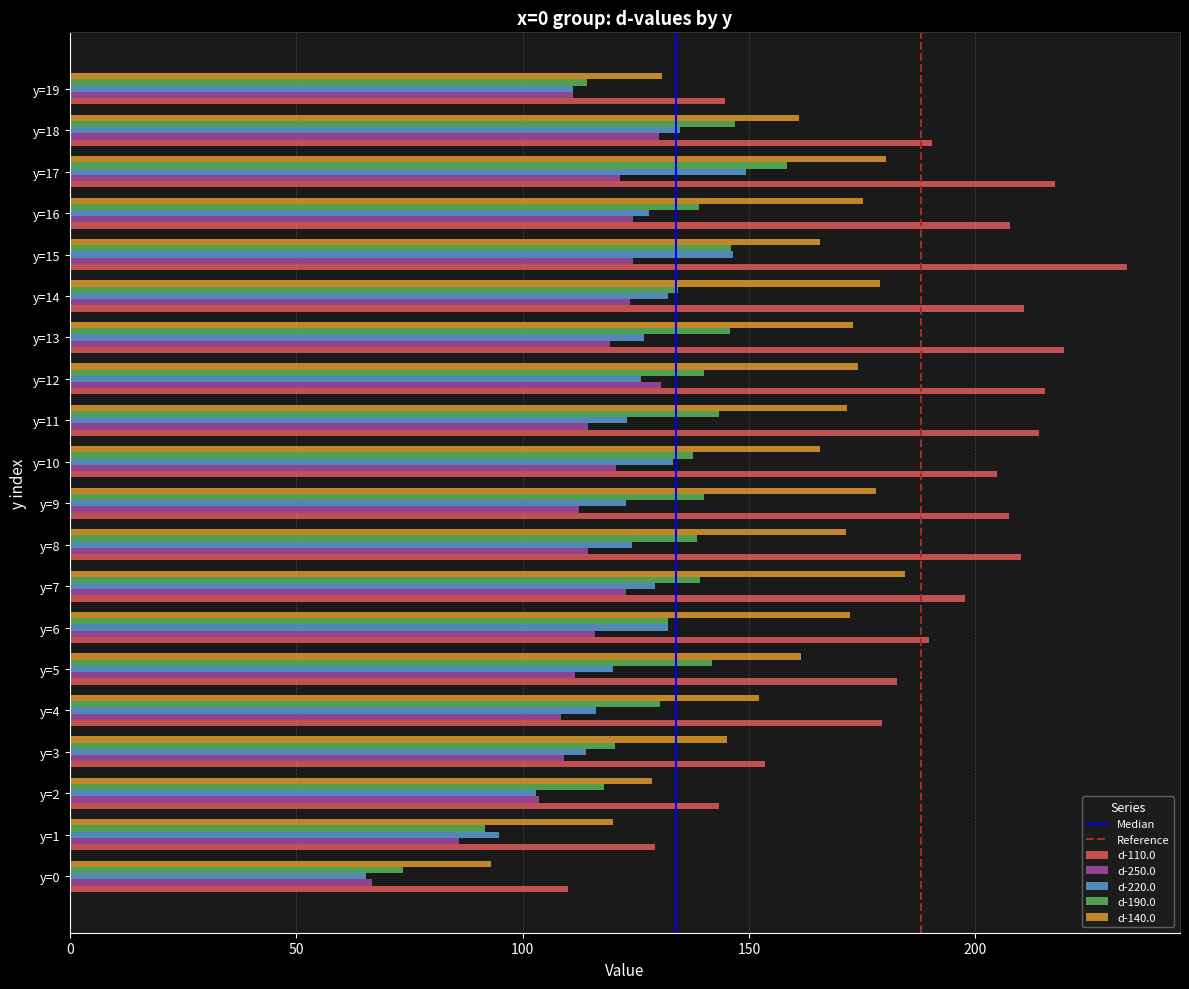

The d-110.0 series shows 144.8 at y=19. True or false?

True